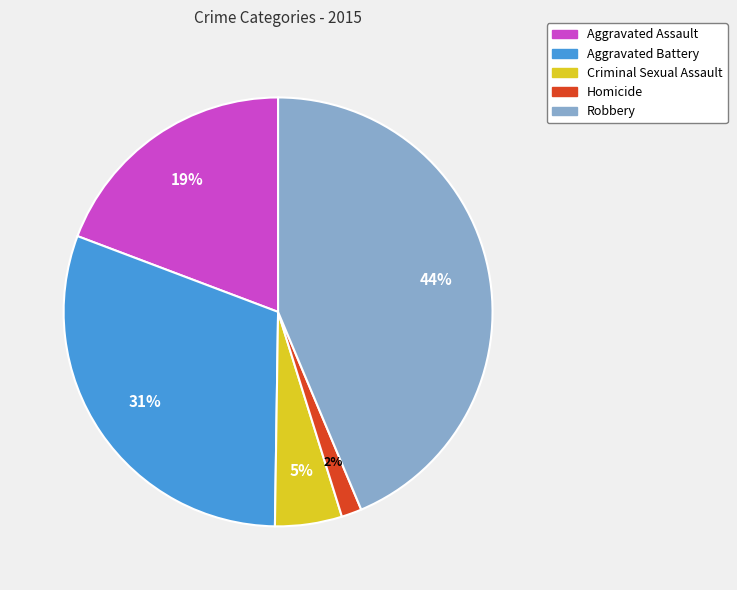

To the nearest percent, what is the difference between the largest and smallest slice percentages?

42%